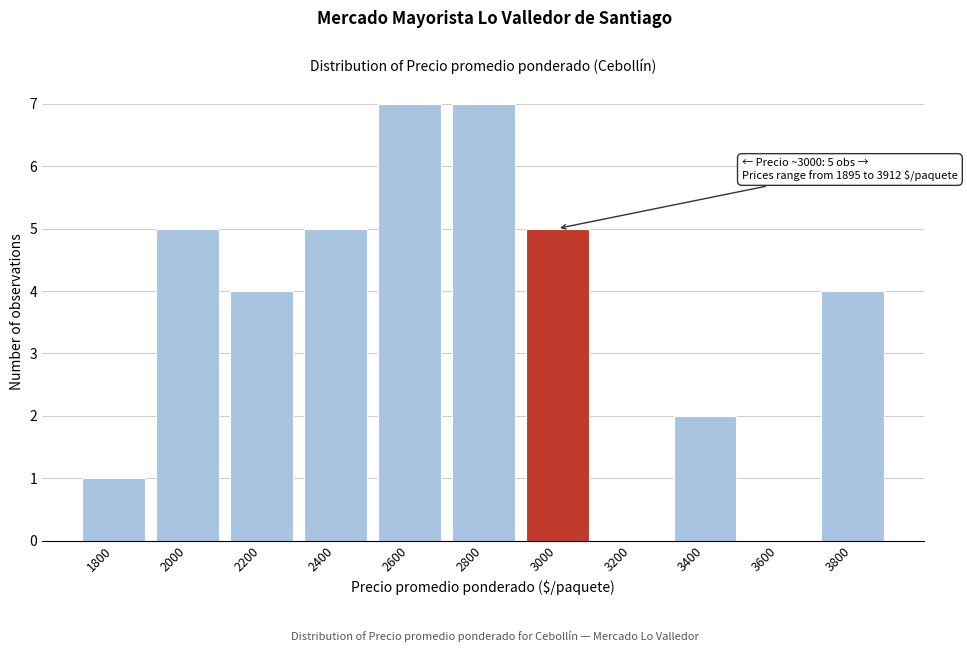

Reading left to right, what are all the values shown in this chart?

1800=1	2000=5	2200=4	2400=5	2600=7	2800=7	3000=5	3200=0	3400=2	3600=0	3800=4